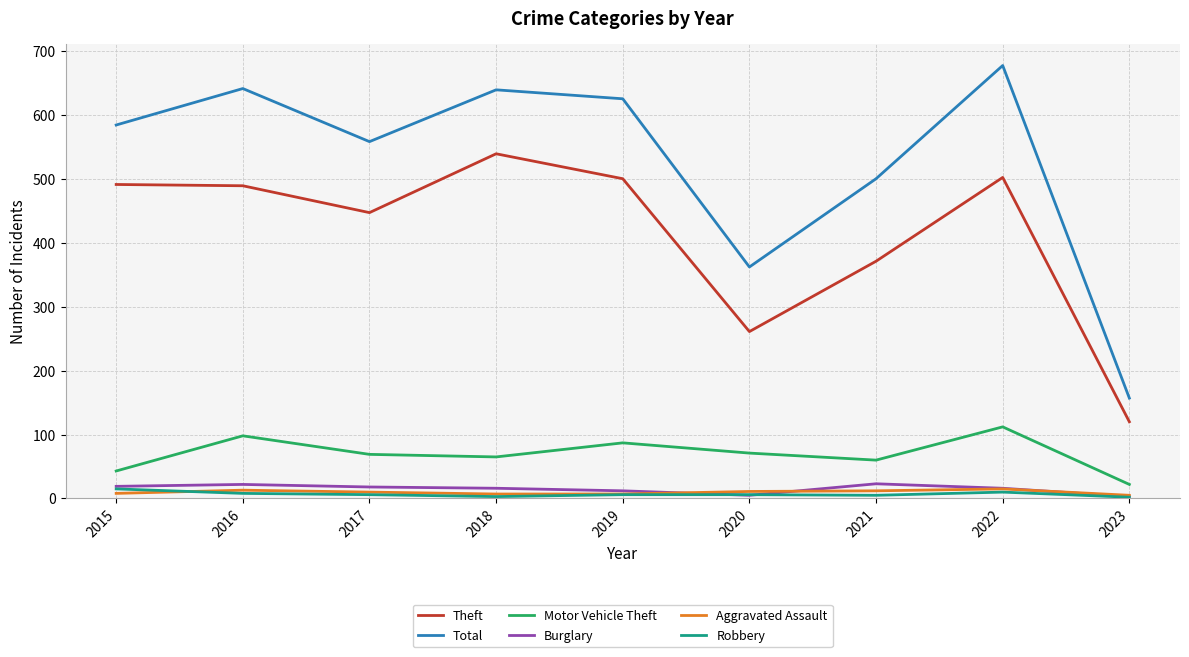

How many lines are shown in the chart?

6